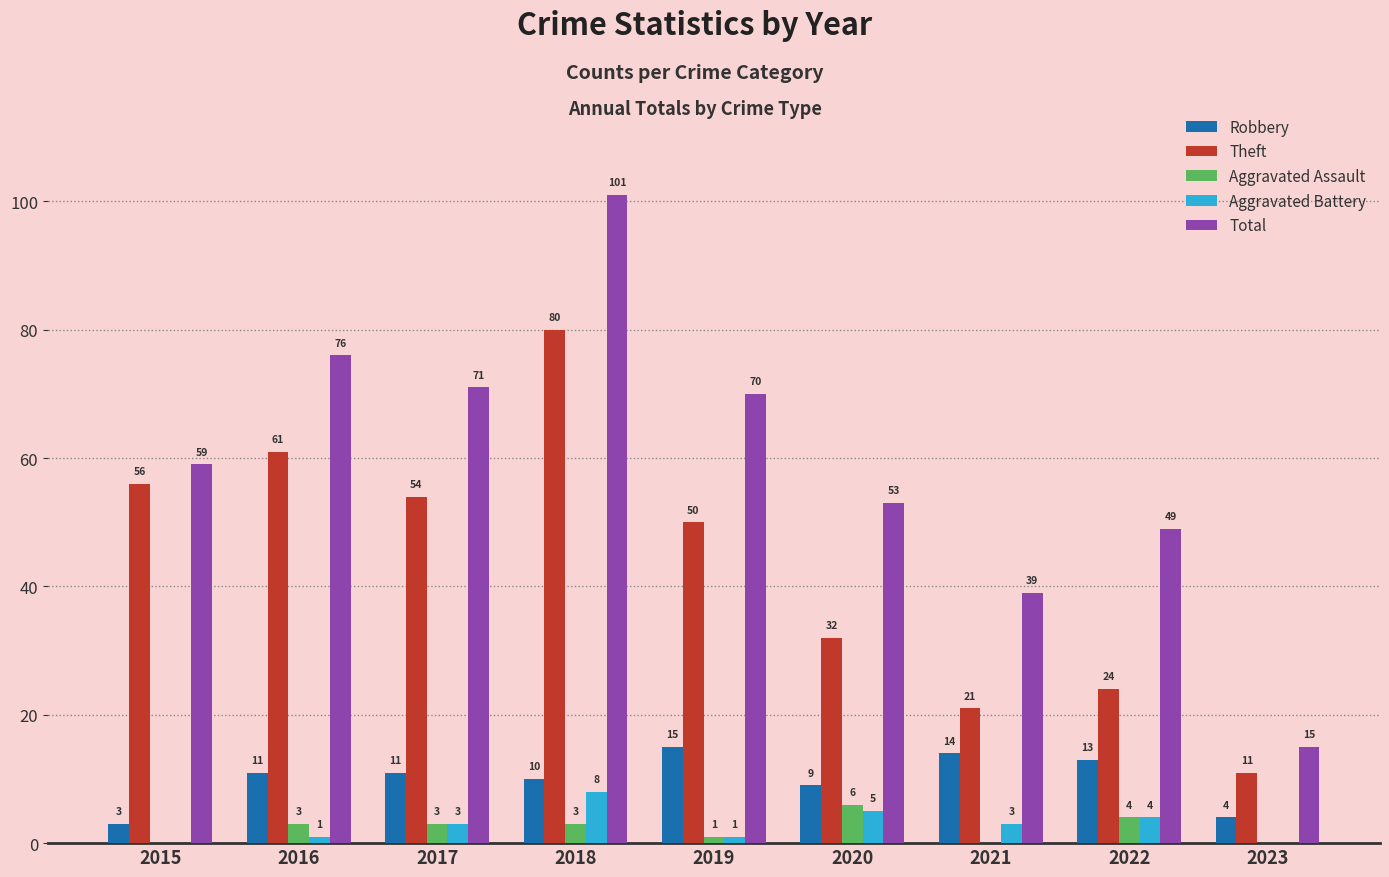

At which category is the sum across all series the highest?

2018